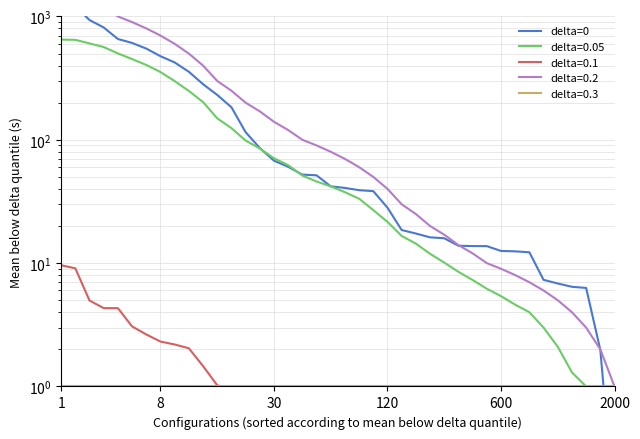

What is the greatest value displayed?

2000.0